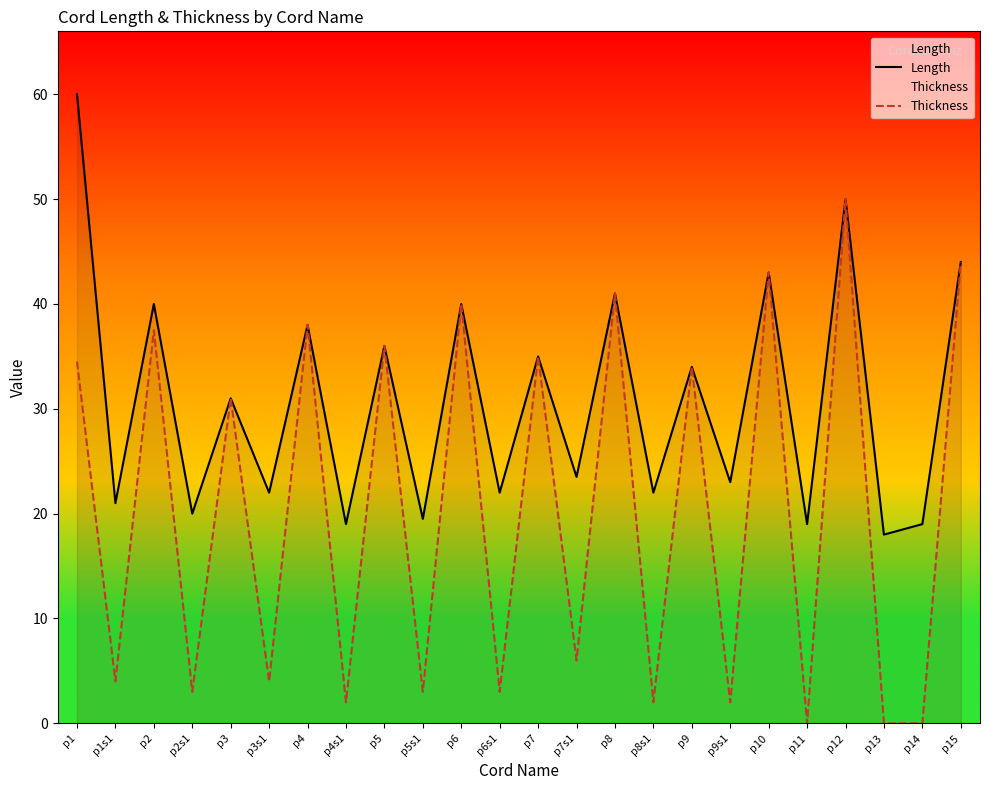

What is the total value across all series at p12?

100.0